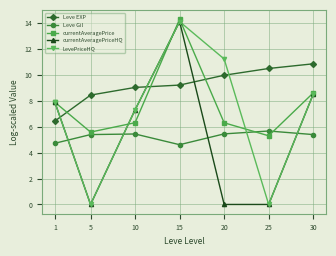

The currentAveragePriceHQ series shows 7.3 at 10. True or false?

True